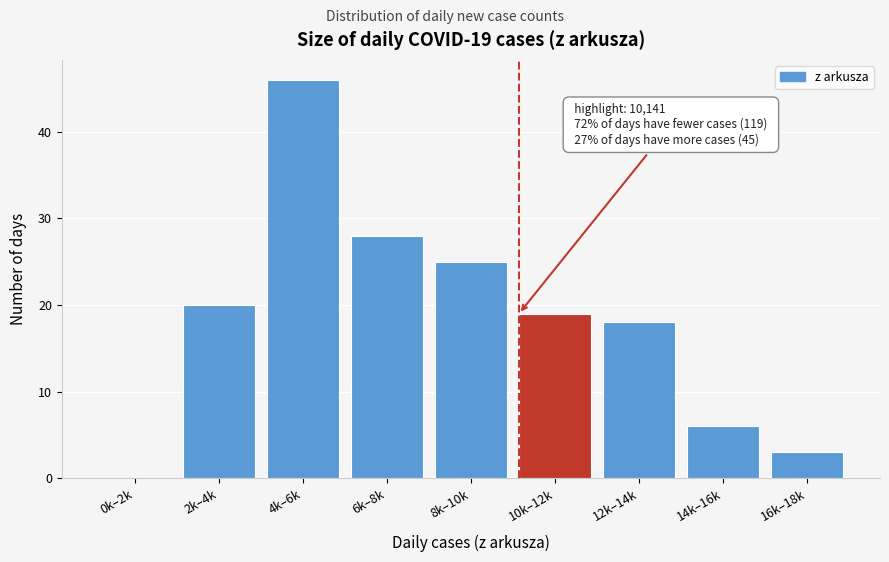

Reading right to left, what are all the values shown in this chart?

16k–18k=3	14k–16k=6	12k–14k=18	10k–12k=19	8k–10k=25	6k–8k=28	4k–6k=46	2k–4k=20	0k–2k=0